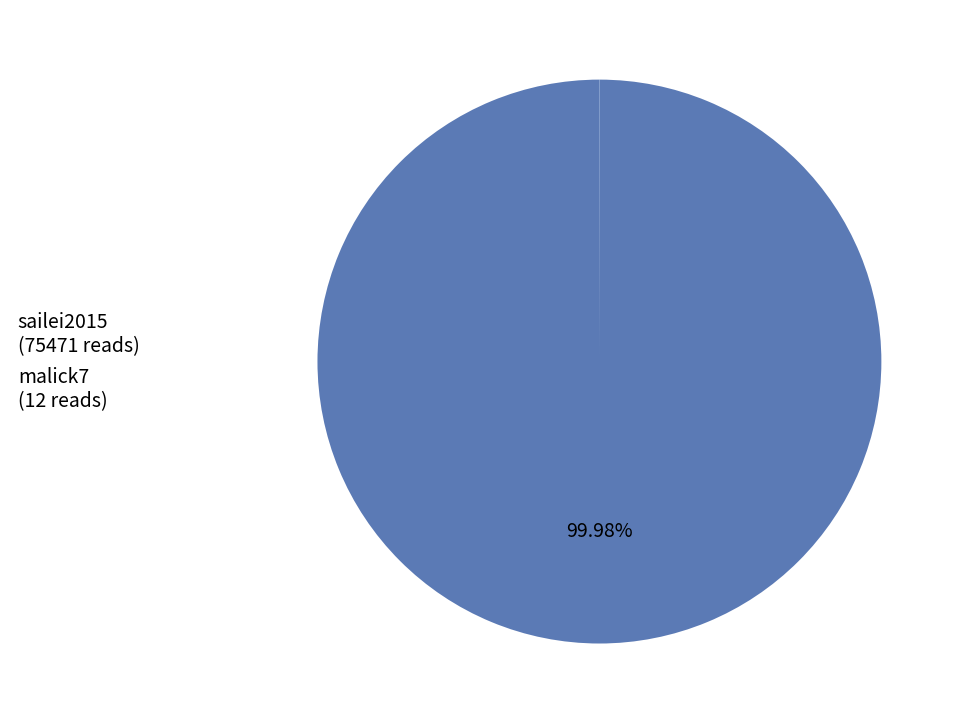

Does sailei2015 (75471 reads) account for over 50% of the chart?

Yes